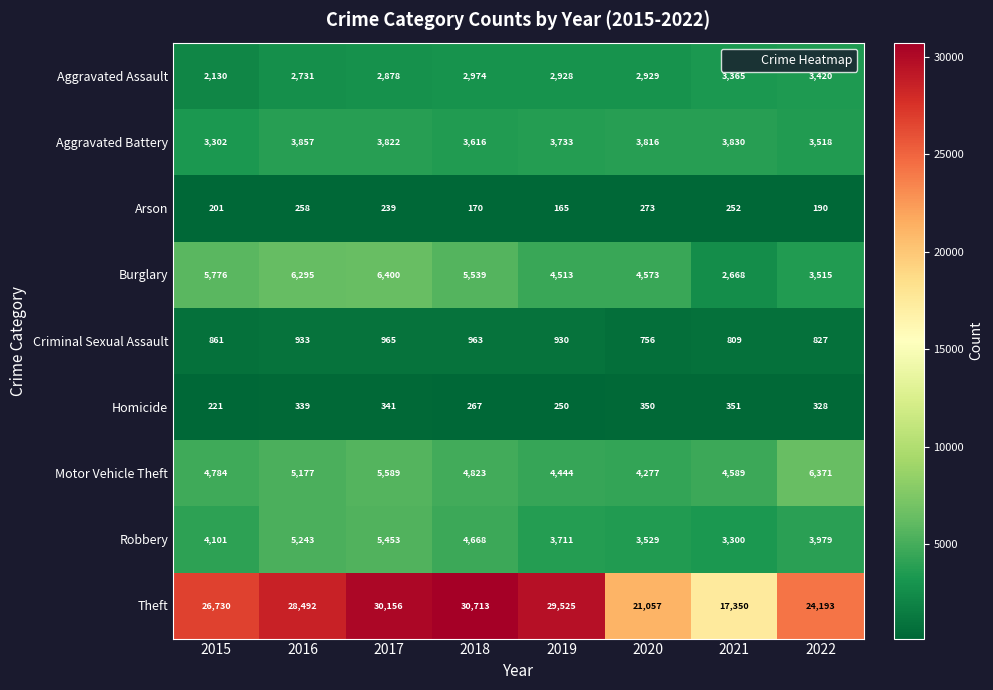

What is the lowest value of the Robbery series?

3300